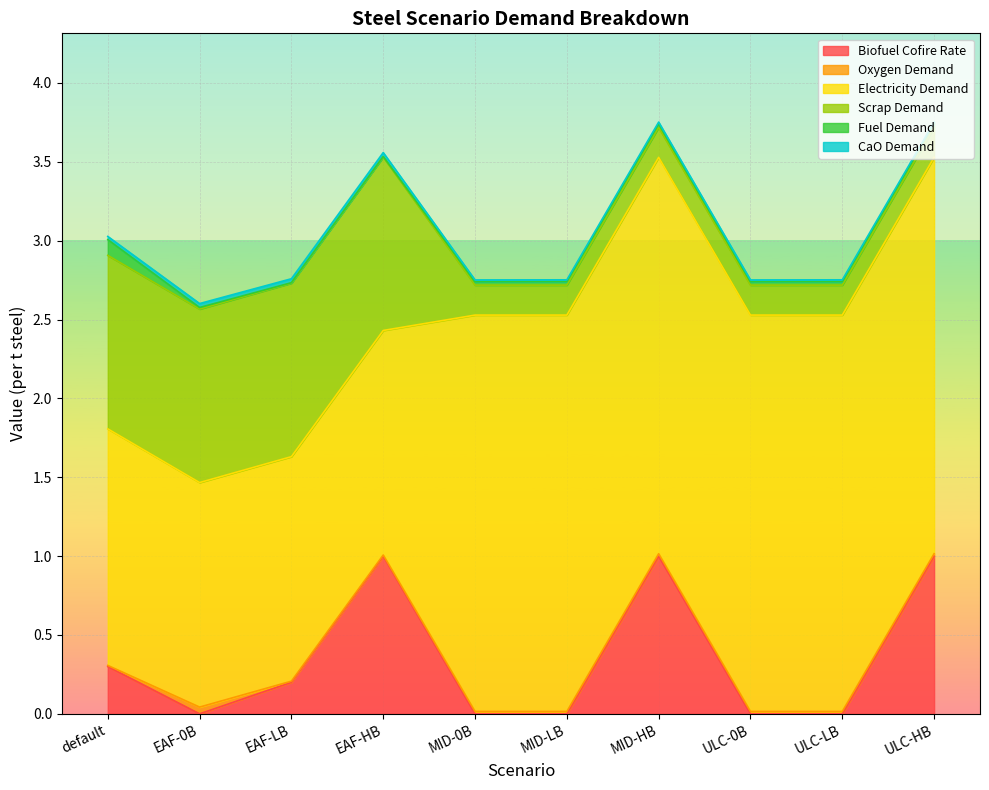

Reading left to right, transcribe all the data shown in this chart.

Biofuel Cofire Rate: default=0.3	EAF-0B=0.0	EAF-LB=0.2	EAF-HB=1.0	MID-0B=0.0	MID-LB=0.0	MID-HB=1.0	ULC-0B=0.0	ULC-LB=0.0	ULC-HB=1.0
Oxygen Demand: default=0.0	EAF-0B=0.0	EAF-LB=0.0	EAF-HB=0.0	MID-0B=0.0	MID-LB=0.0	MID-HB=0.0	ULC-0B=0.0	ULC-LB=0.0	ULC-HB=0.0
Electricity Demand: default=1.5	EAF-0B=1.4	EAF-LB=1.4	EAF-HB=1.4	MID-0B=2.5	MID-LB=2.5	MID-HB=2.5	ULC-0B=2.5	ULC-LB=2.5	ULC-HB=2.5
Scrap Demand: default=1.1	EAF-0B=1.1	EAF-LB=1.1	EAF-HB=1.1	MID-0B=0.2	MID-LB=0.2	MID-HB=0.2	ULC-0B=0.2	ULC-LB=0.2	ULC-HB=0.2
Fuel Demand: default=0.1	EAF-0B=0.0	EAF-LB=0.0	EAF-HB=0.0	MID-0B=0.0	MID-LB=0.0	MID-HB=0.0	ULC-0B=0.0	ULC-LB=0.0	ULC-HB=0.0
CaO Demand: default=0.0	EAF-0B=0.0	EAF-LB=0.0	EAF-HB=0.0	MID-0B=0.0	MID-LB=0.0	MID-HB=0.0	ULC-0B=0.0	ULC-LB=0.0	ULC-HB=0.0